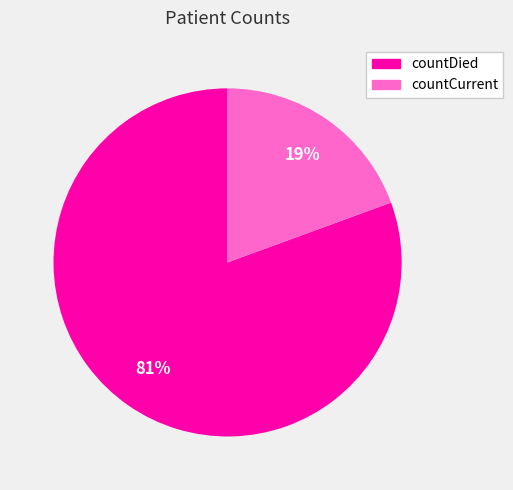

Rank the categories by value from highest to lowest.

countDied, countCurrent